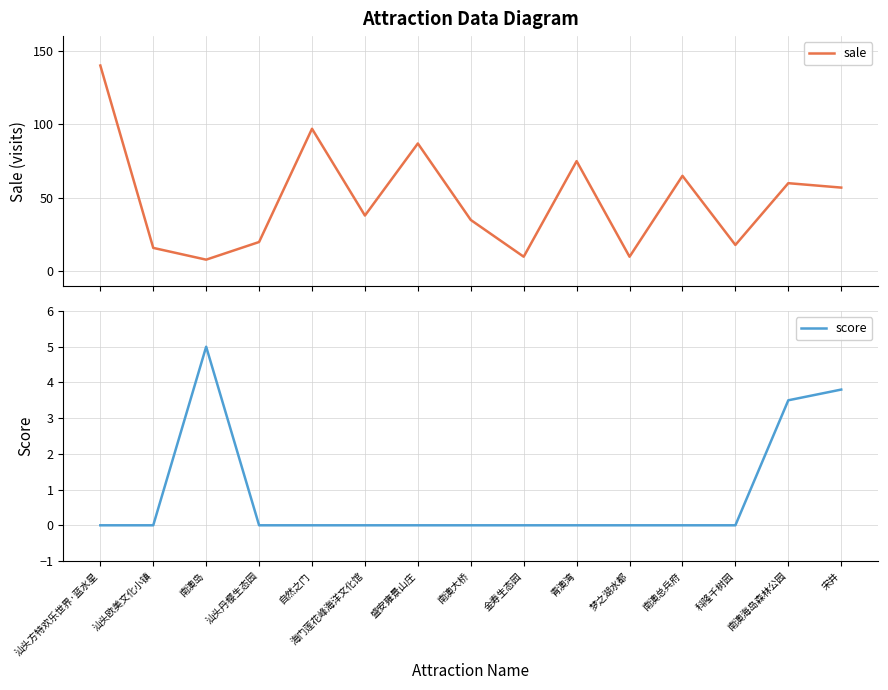

List the series in order of their overall mean, lowest first.

score, sale